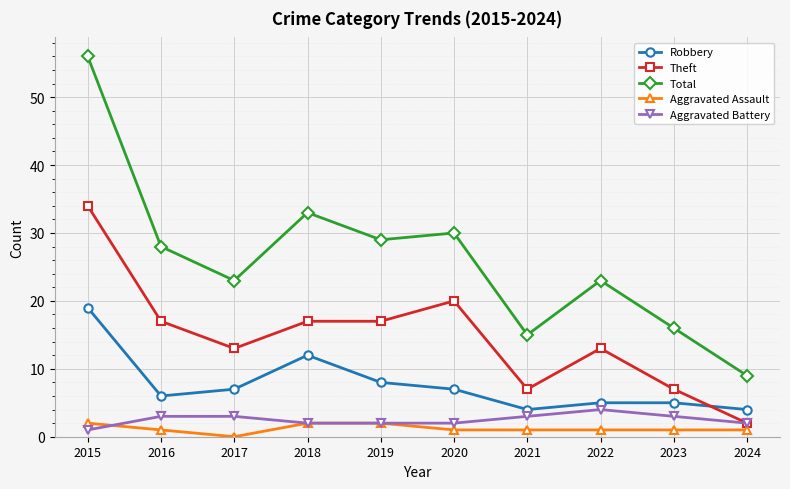

What is the spread (max minus min) of values at 2016?

27